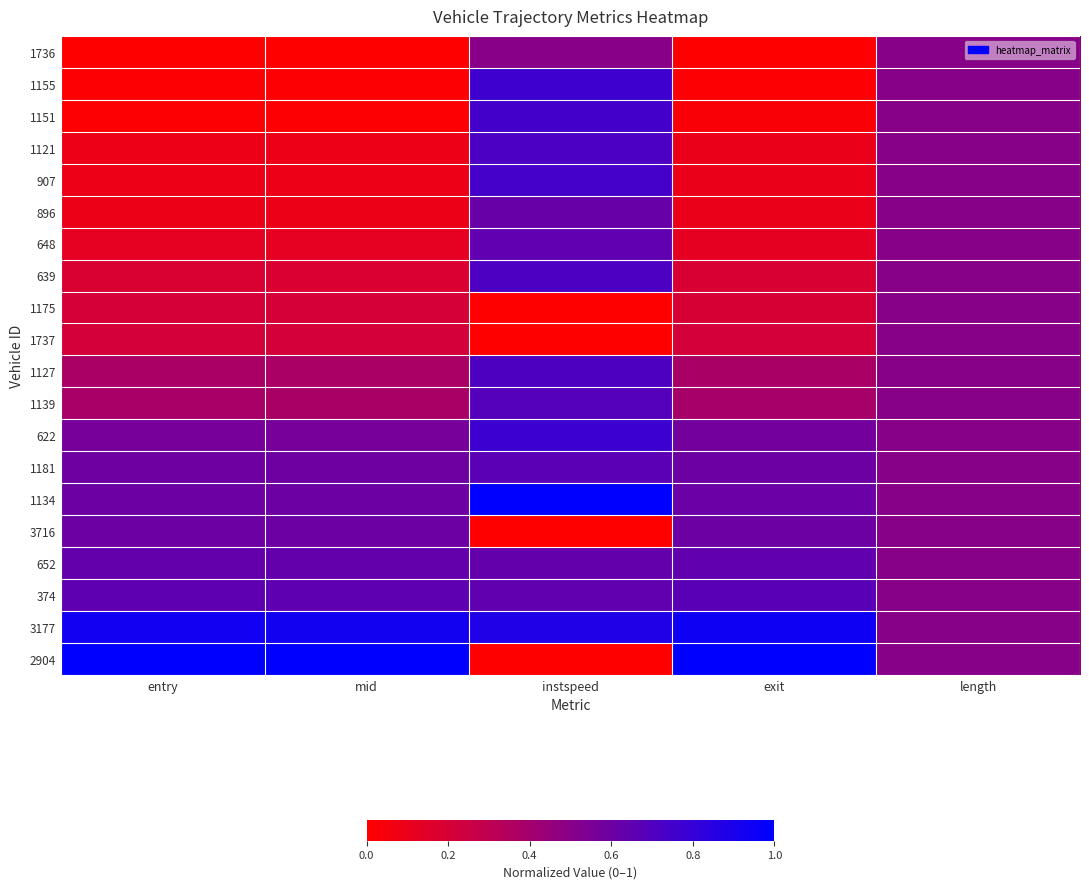

How many categories are shown in the chart?

5